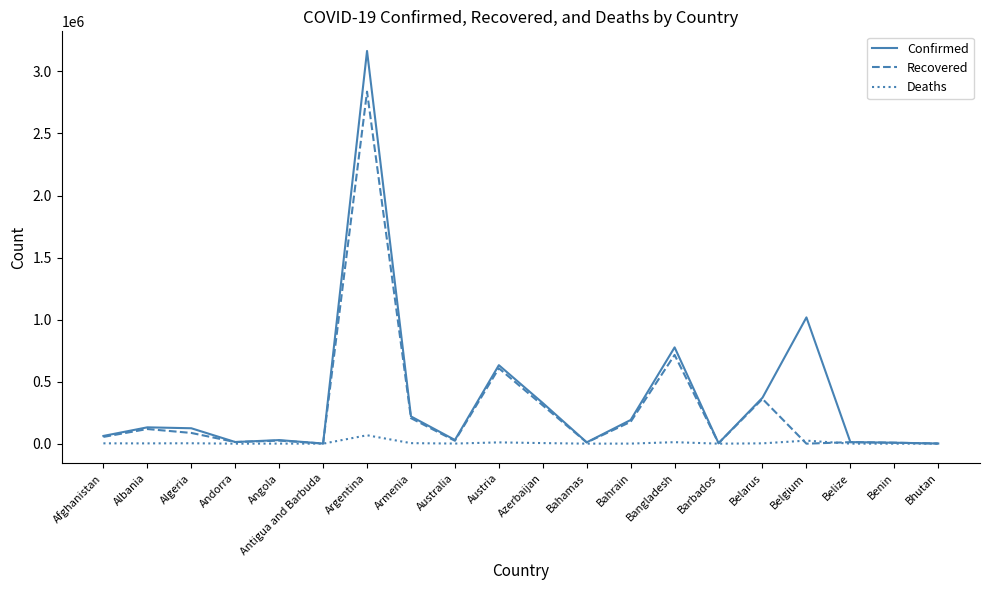

At which label is Confirmed closest to 1583179?

Belgium